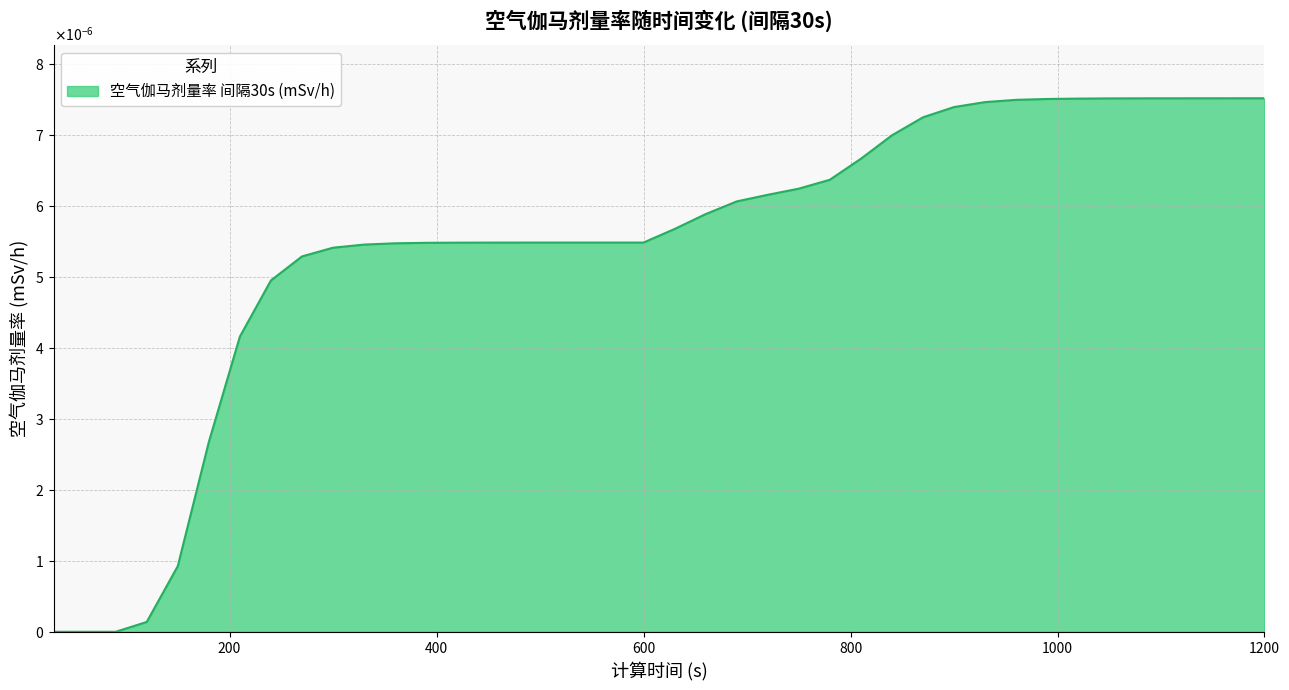

Is this an area chart (filled region under the line)?

Yes